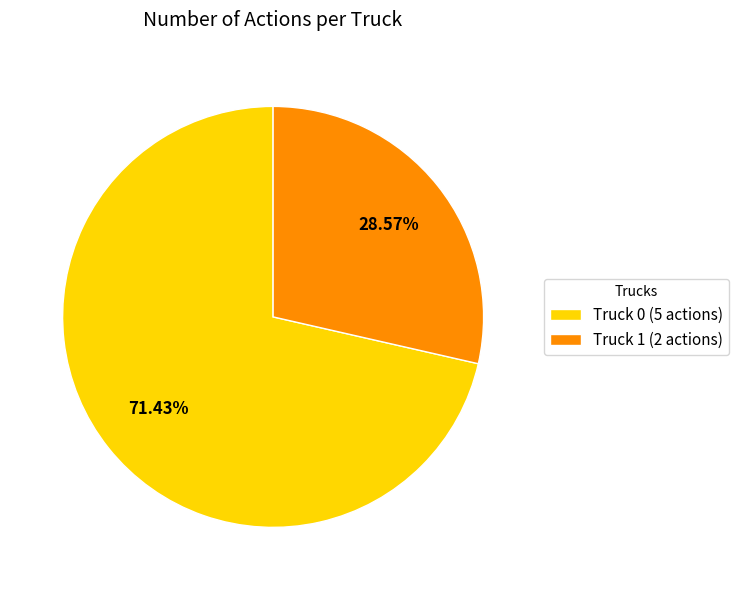

To the nearest percent, what portion does Truck 0 represent?

71%